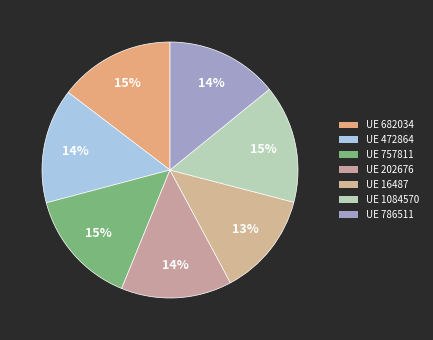

To the nearest percent, what is the average slice percentage?

14%